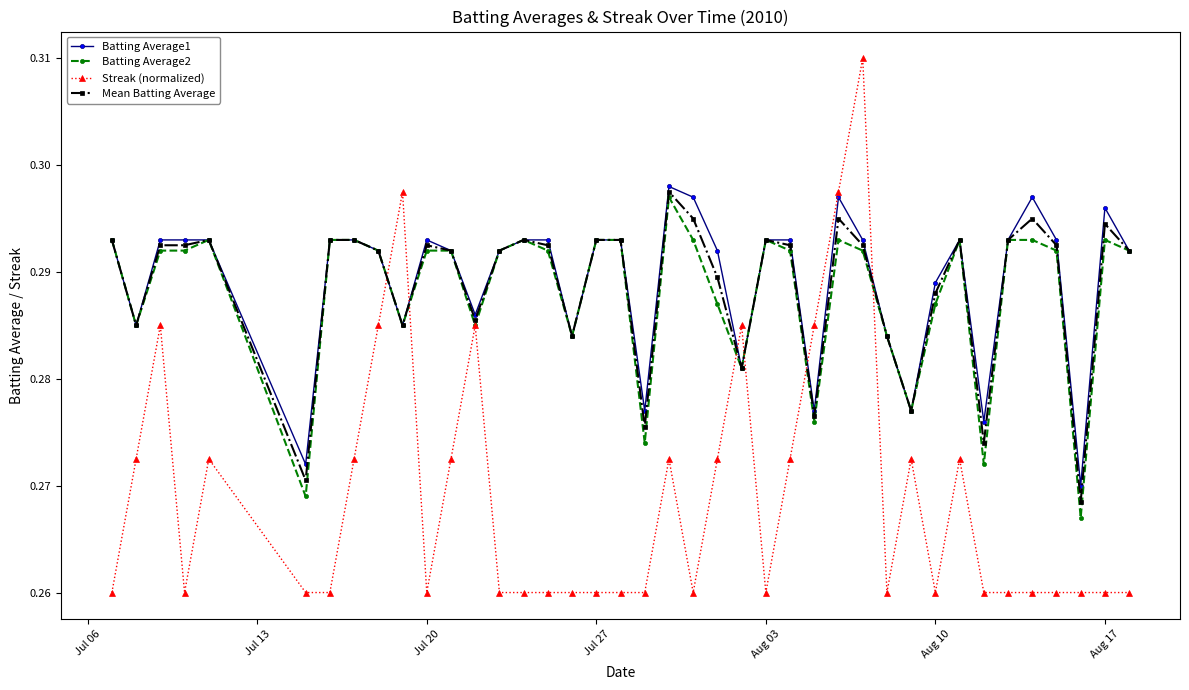

Count the Mean Batting Average values in the range 0 to 1.

40